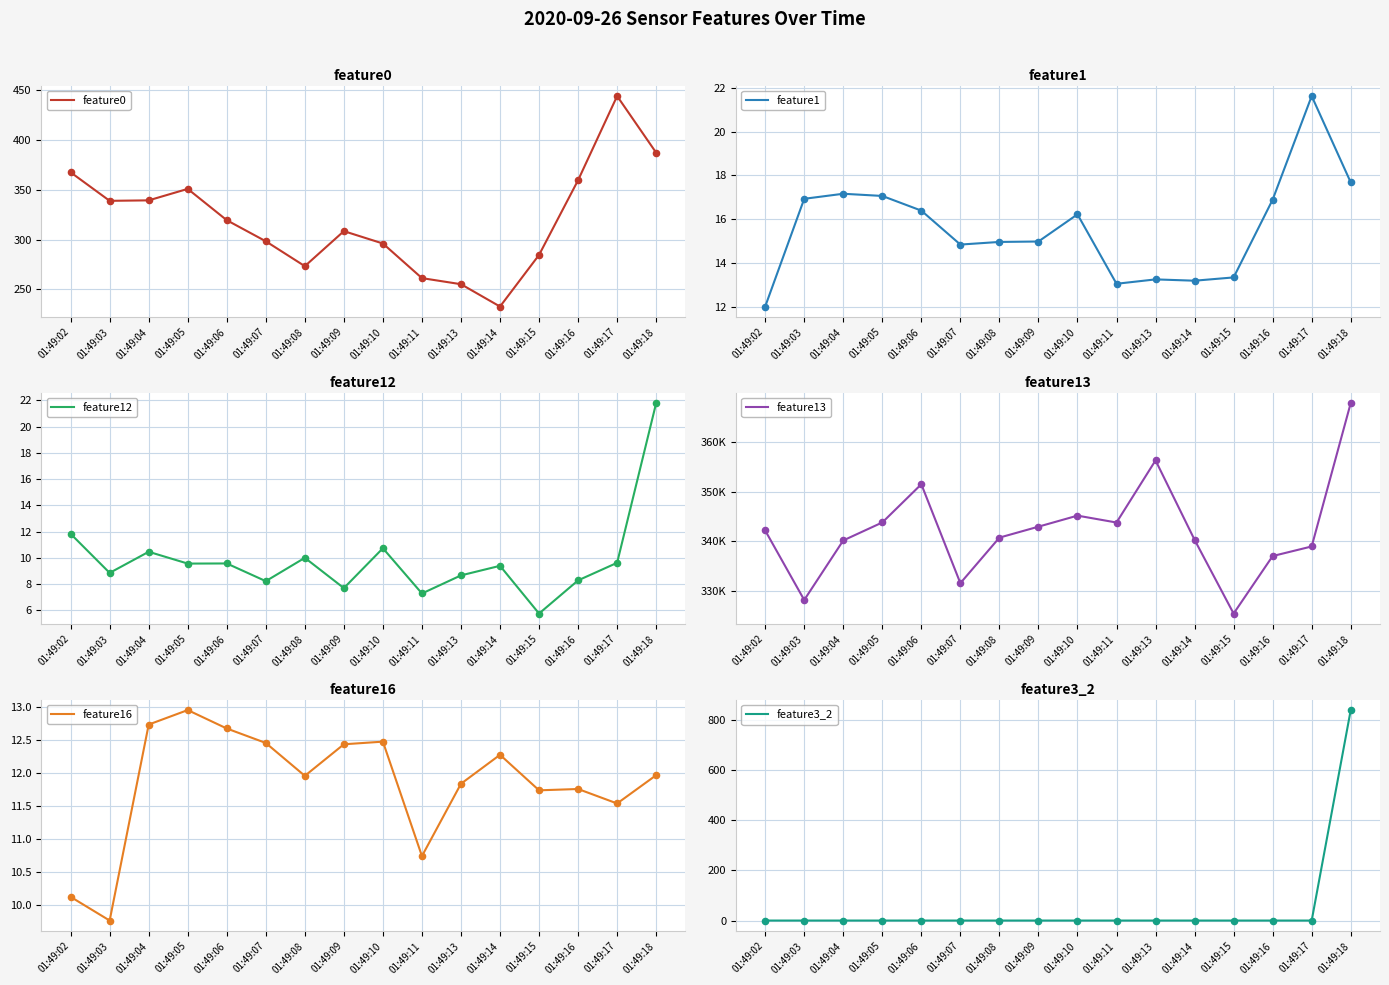

Which series reaches the minimum Y coordinate?

feature3_2